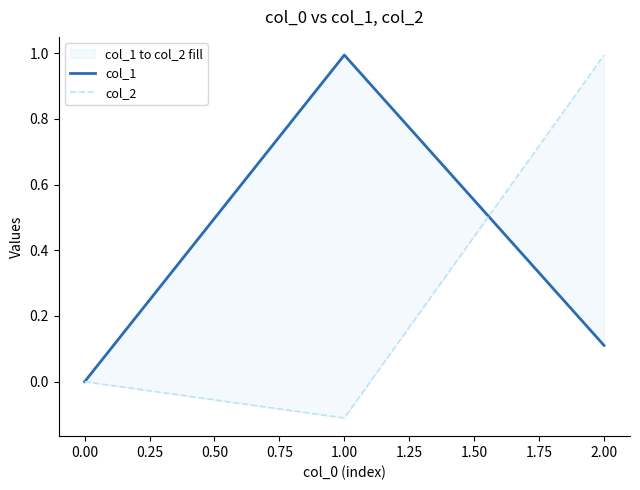

Reading left to right, extract all data points from this chart.

col_1: 0.0	1.0	0.1
col_2: 0.0	-0.1	1.0